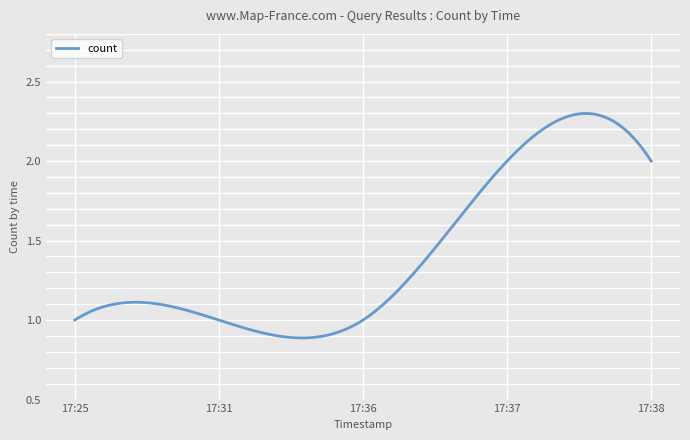

List the labels in order of value, largest first.

2019-06-28 17:37:00, 2019-06-28 17:38:00, 2019-06-28 17:25:00, 2019-06-28 17:31:00, 2019-06-28 17:36:00